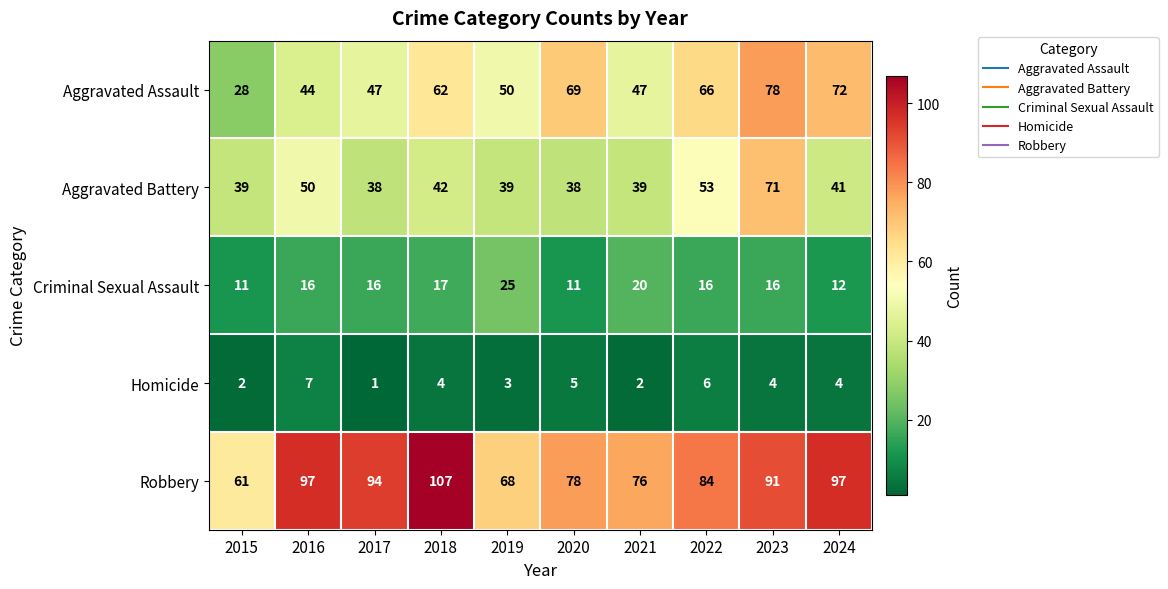

How many data points does each series have?

10